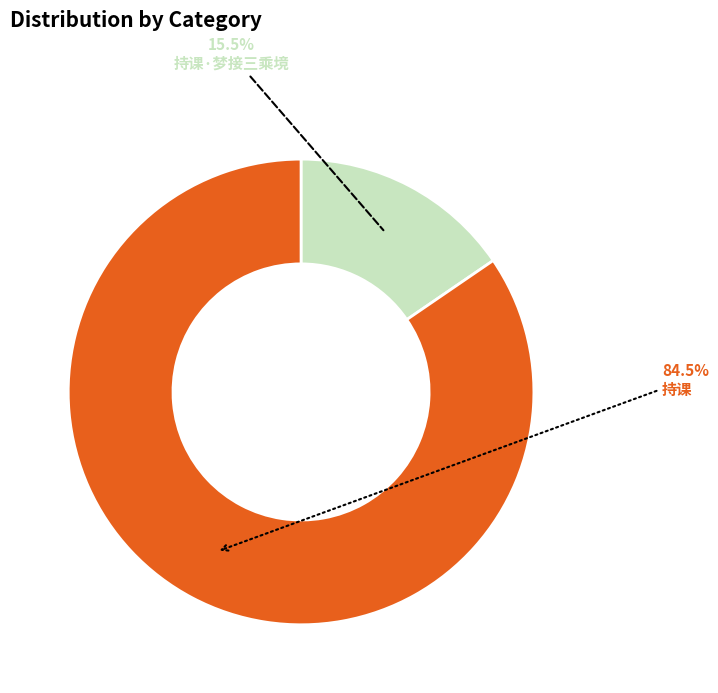

Is there any slice that represents more than half of the pie?

Yes